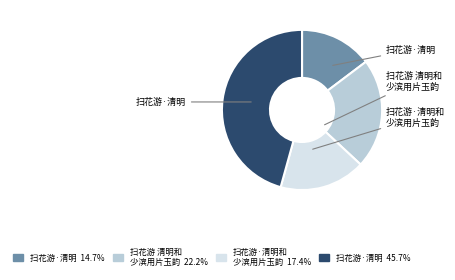

Does any single category account for the majority?

No